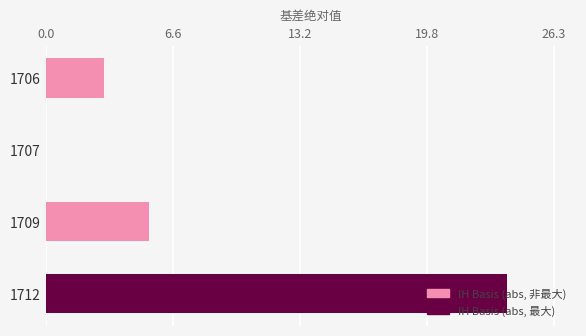

The chart shows a value of 3.0 at 1706. True or false?

True